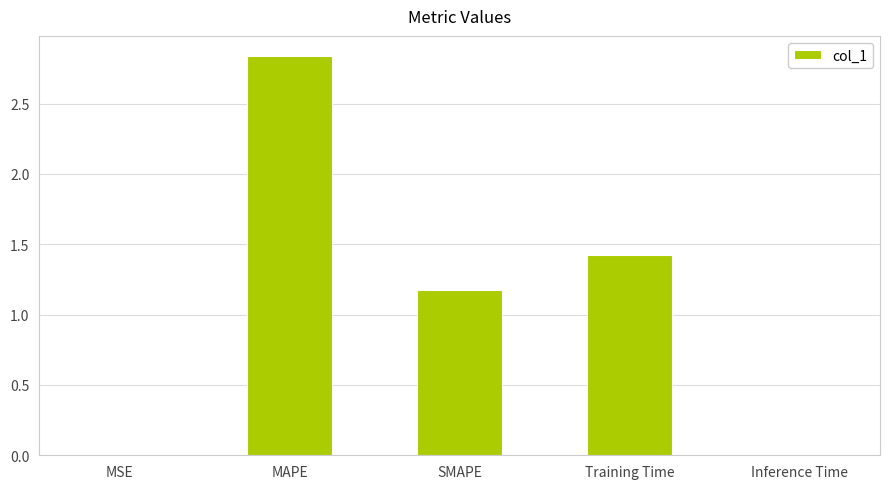

Which category has the highest value across all series?

MAPE